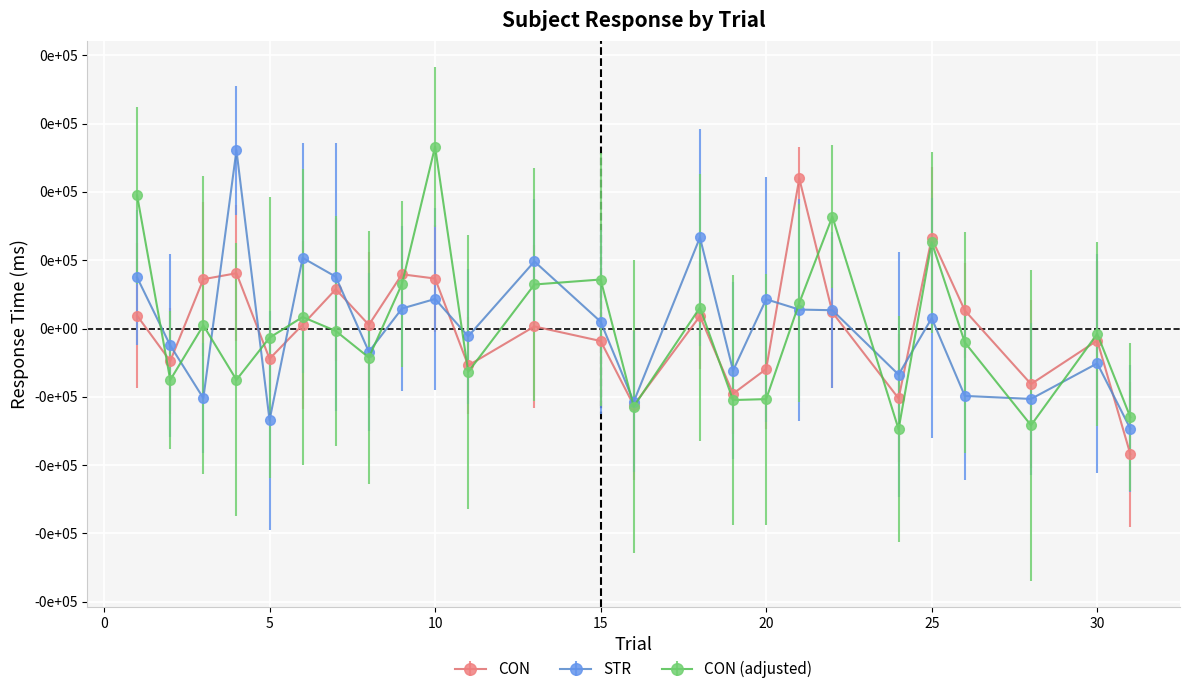

At which category does CON reach its first local peak?

4